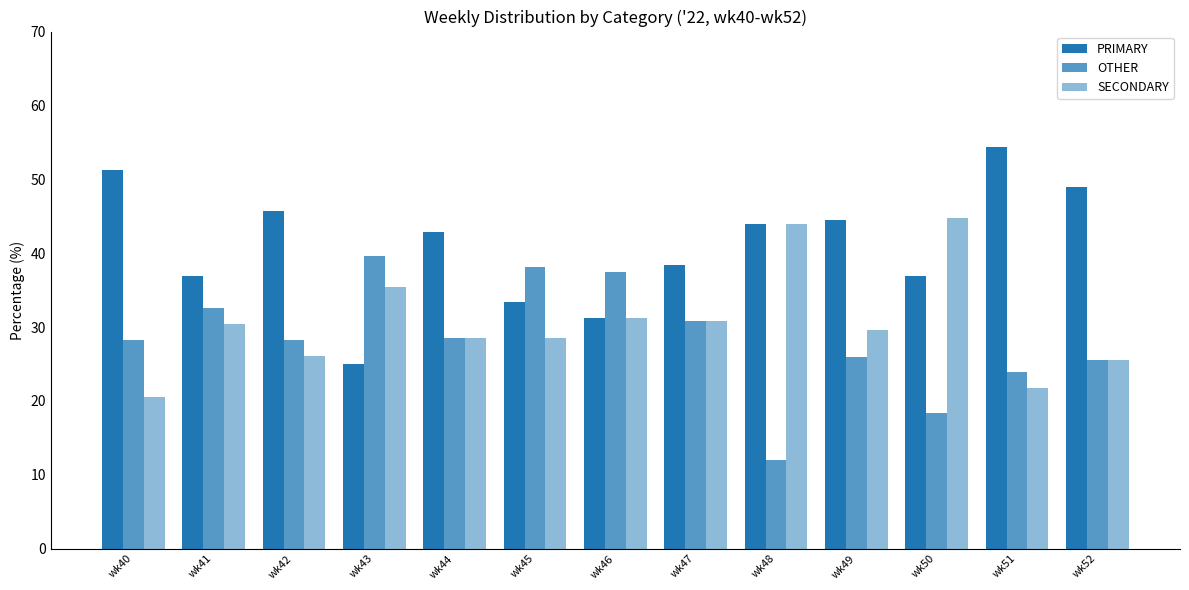

Reading right to left, extract all data points from this chart.

PRIMARY: 48.9	54.3	36.8	44.4	44.0	38.5	31.2	33.3	42.9	25.0	45.7	37.0	51.3
OTHER: 25.5	23.9	18.4	25.9	12.0	30.8	37.5	38.1	28.6	39.6	28.3	32.6	28.2
SECONDARY: 25.5	21.7	44.7	29.6	44.0	30.8	31.2	28.6	28.6	35.4	26.1	30.4	20.5